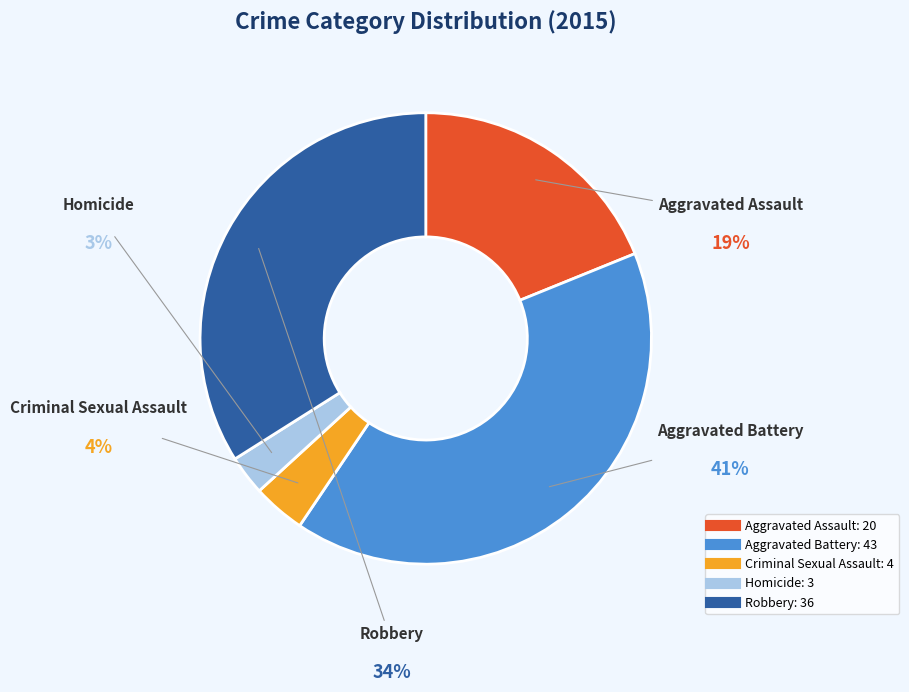

Which has a higher value, Criminal Sexual Assault or Homicide?

Criminal Sexual Assault